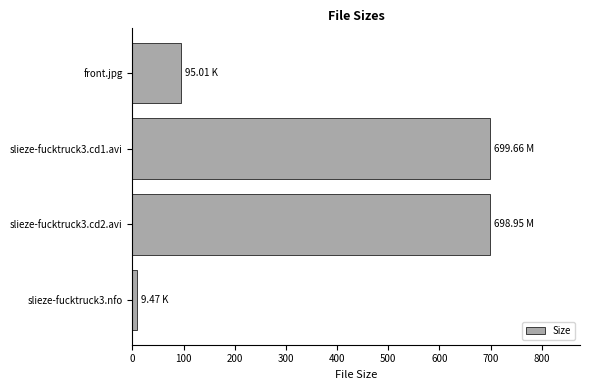

What is the difference between the maximum and minimum values?

690.2